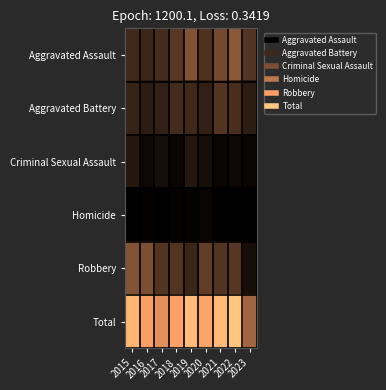

Reading left to right, extract all data points from this chart.

Aggravated Assault: 2015=14	2016=13	2017=15	2018=19	2019=28	2020=17	2021=25	2022=30	2023=18
Aggravated Battery: 2015=12	2016=10	2017=11	2018=15	2019=14	2020=11	2021=18	2022=16	2023=10
Criminal Sexual Assault: 2015=8	2016=3	2017=5	2018=2	2019=8	2020=5	2021=2	2022=3	2023=2
Homicide: 2015=0	2016=1	2017=0	2018=1	2019=1	2020=2	2021=0	2022=0	2023=0
Robbery: 2015=28	2016=27	2017=18	2018=18	2019=13	2020=21	2021=18	2022=19	2023=5
Total: 2015=62	2016=54	2017=49	2018=55	2019=64	2020=56	2021=63	2022=68	2023=35